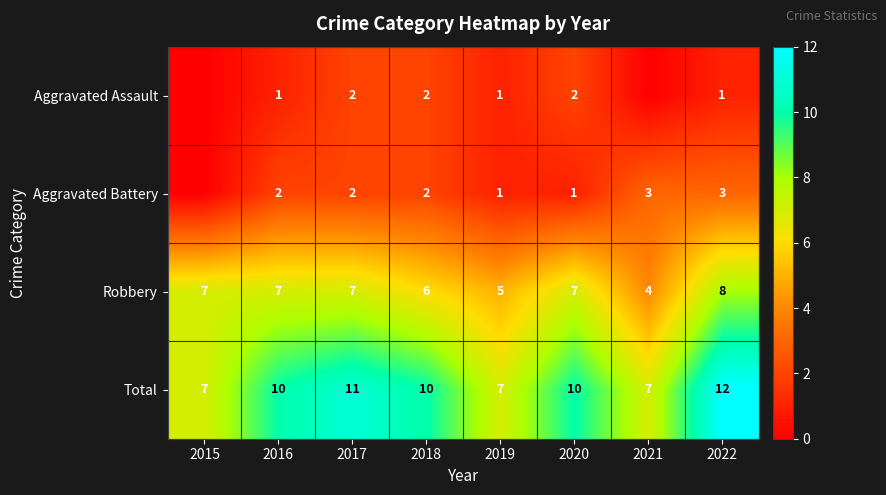

What is the difference between the second highest and minimum values in the Robbery series?

3